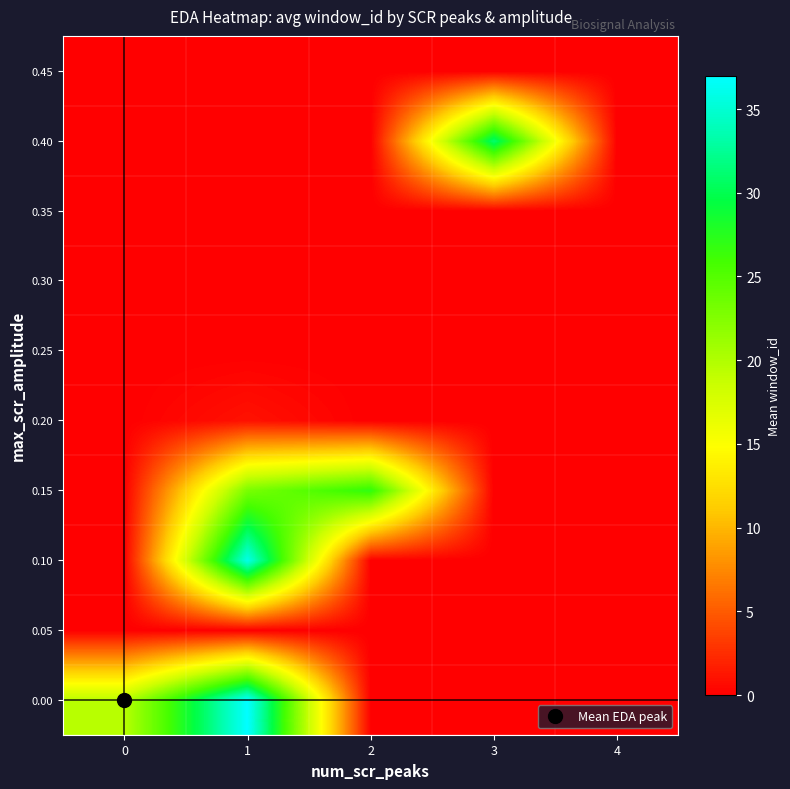

At how many categories does at least one series exceed 5?

4